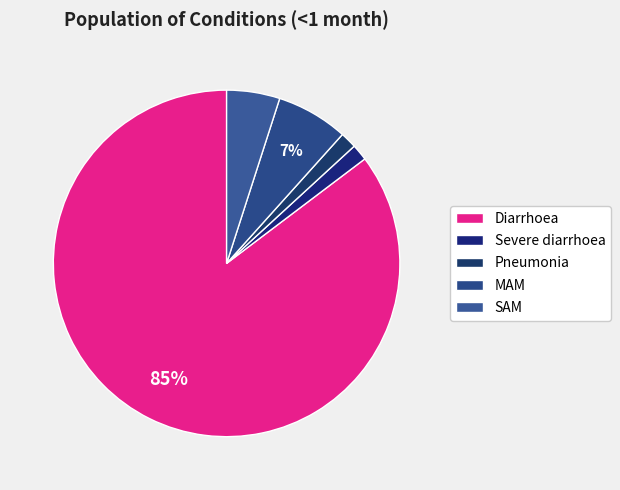

Which category has the smallest portion of the pie?

Severe diarrhoea